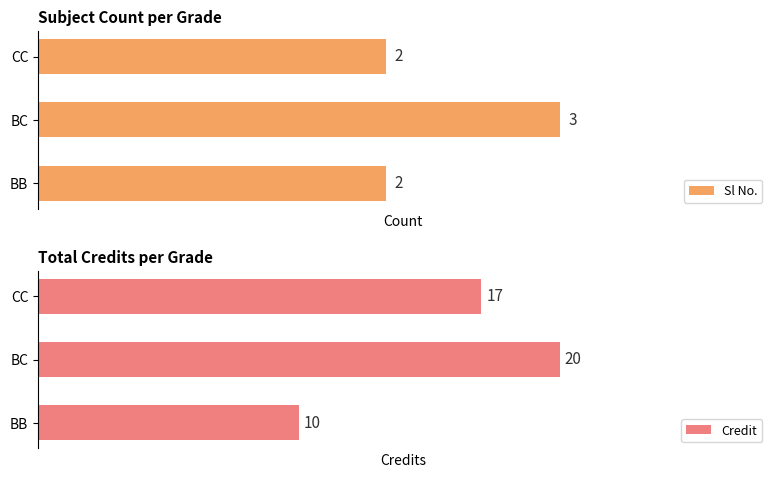

List the labels in order of Credit value, smallest first.

BB, CC, BC